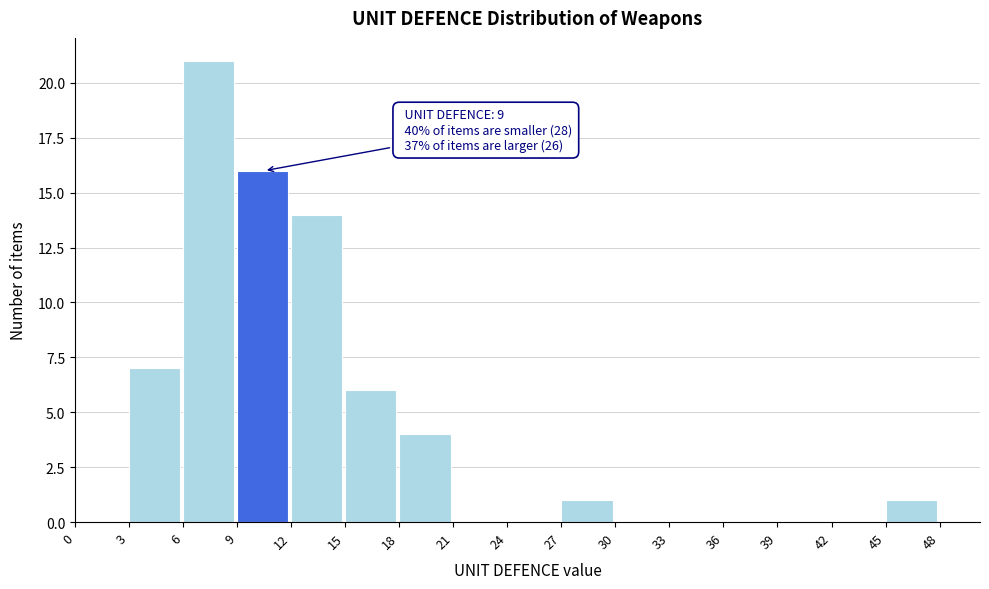

Which range on the x-axis has the tallest bar?

6 to 9